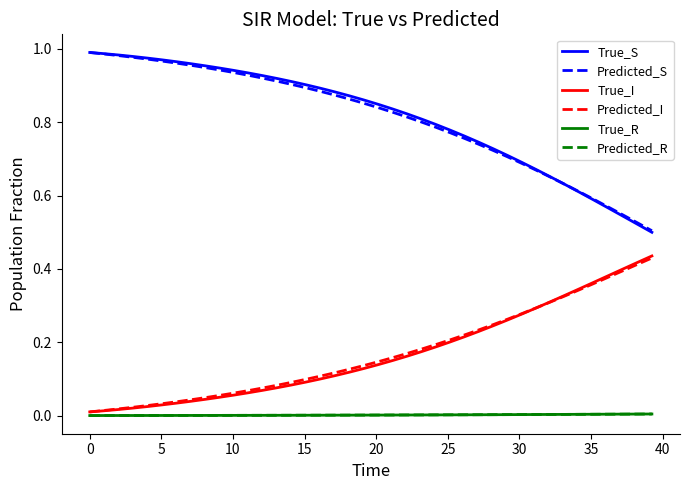

Does the chart have visible grid lines?

No